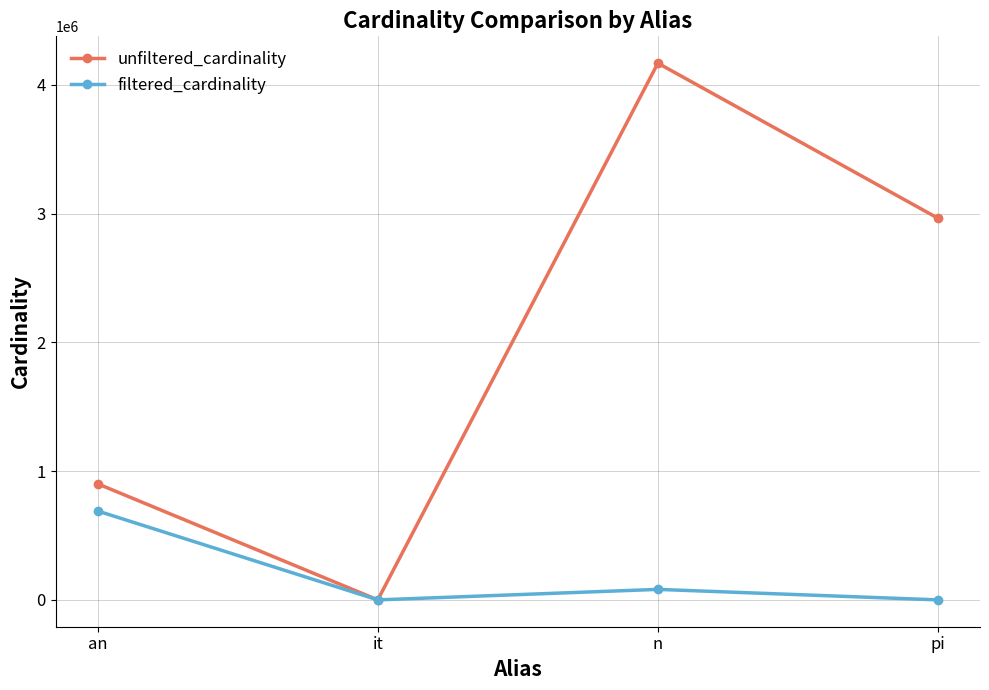

Count the number of data series in this chart.

2